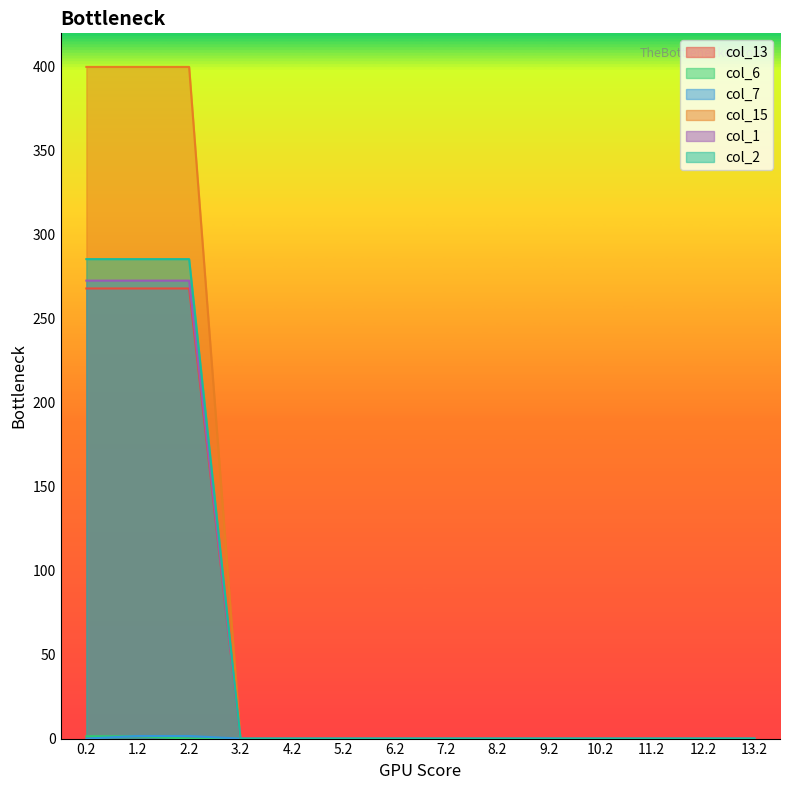

Rank the series at 4.2 from lowest to highest value.

col_13, col_6, col_7, col_15, col_1, col_2